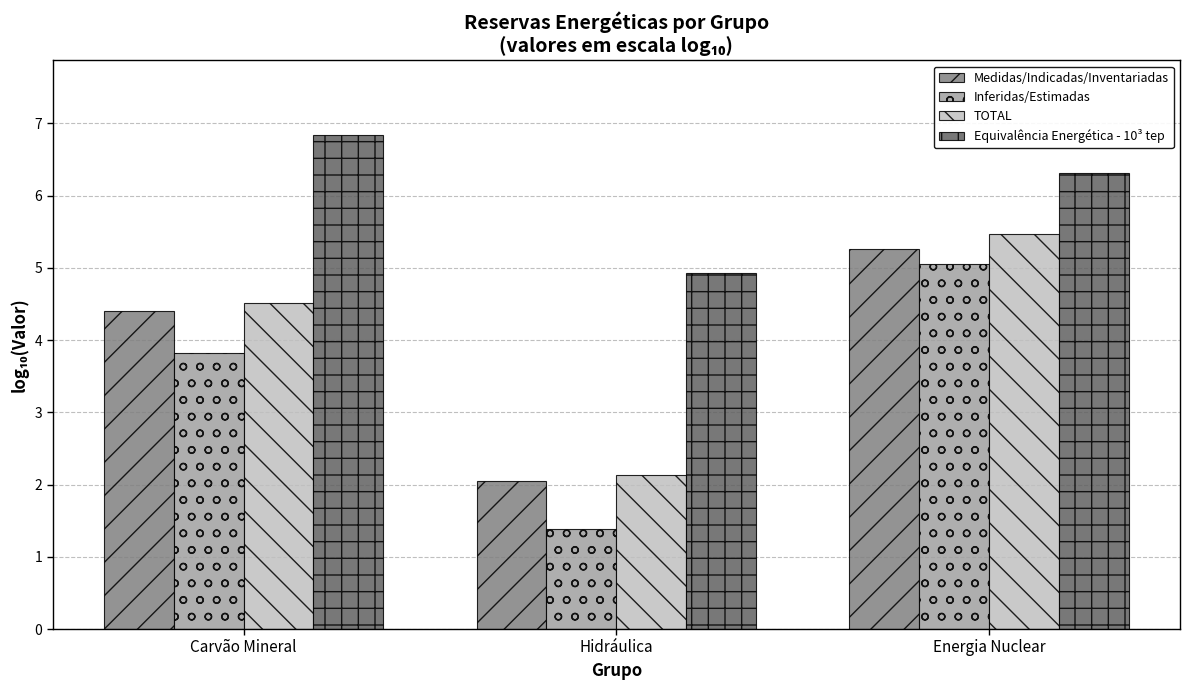

Does the chart contain any negative values?

No